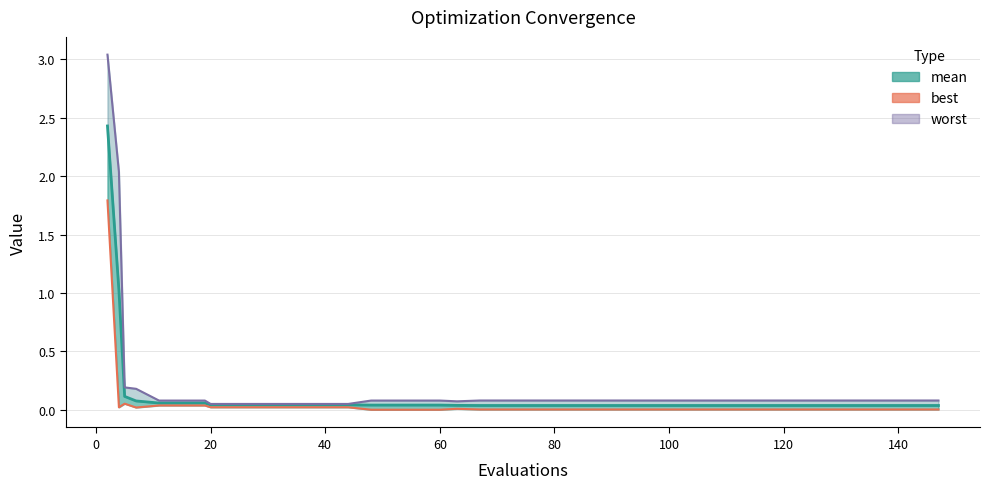

How many categories are shown in the chart?

40